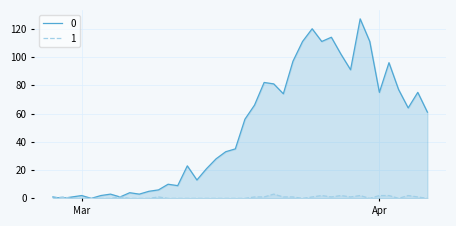

What is the average value of the 0 series?

50